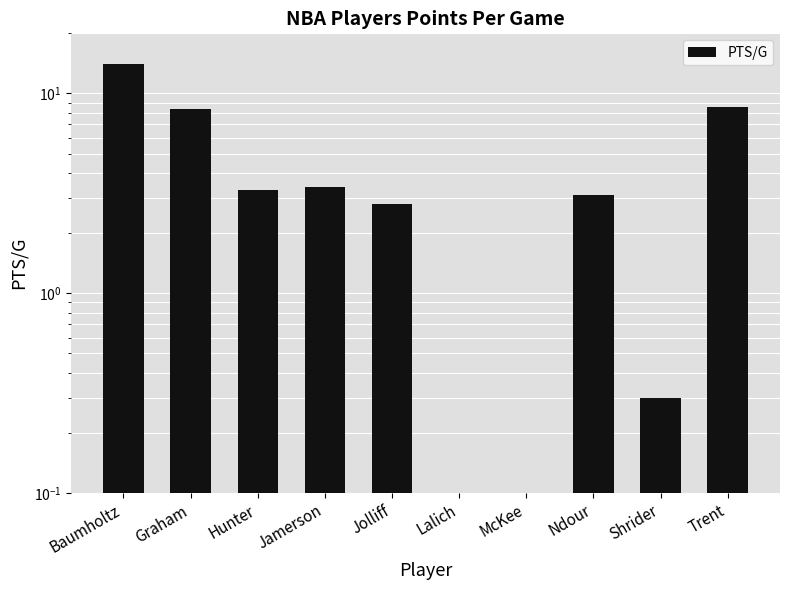

What is the label of the 3rd bar from the left?

Hunter